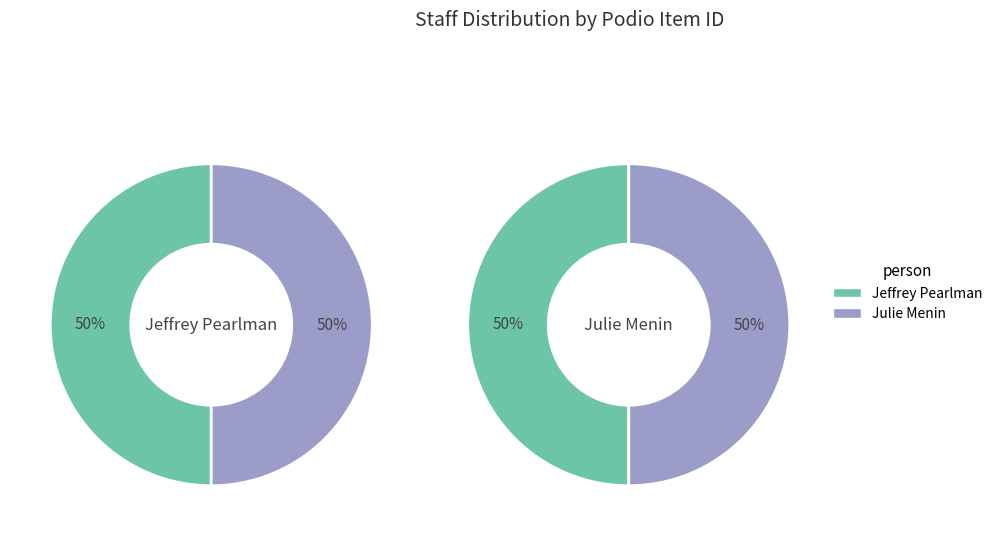

What portion of the pie excludes Jeffrey Pearlman?

50.0%